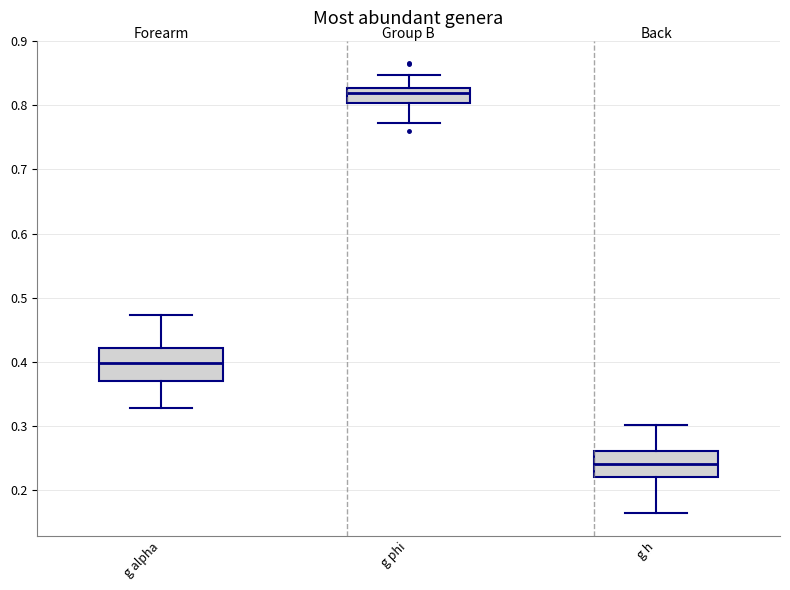

Which box's median line is the highest?

g phi